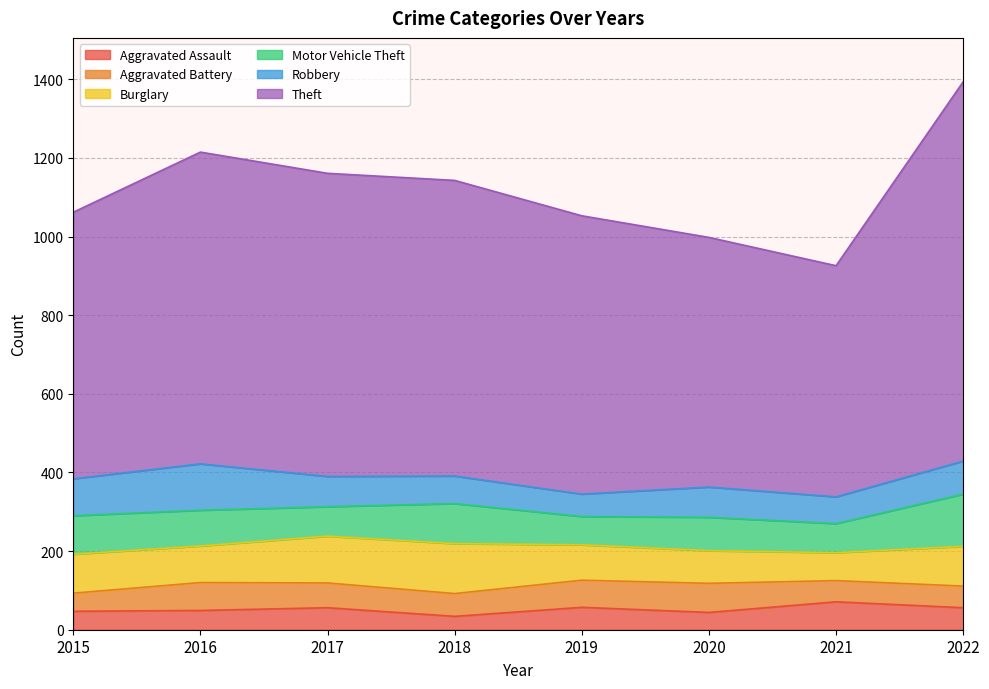

How many series are shown in this chart?

6